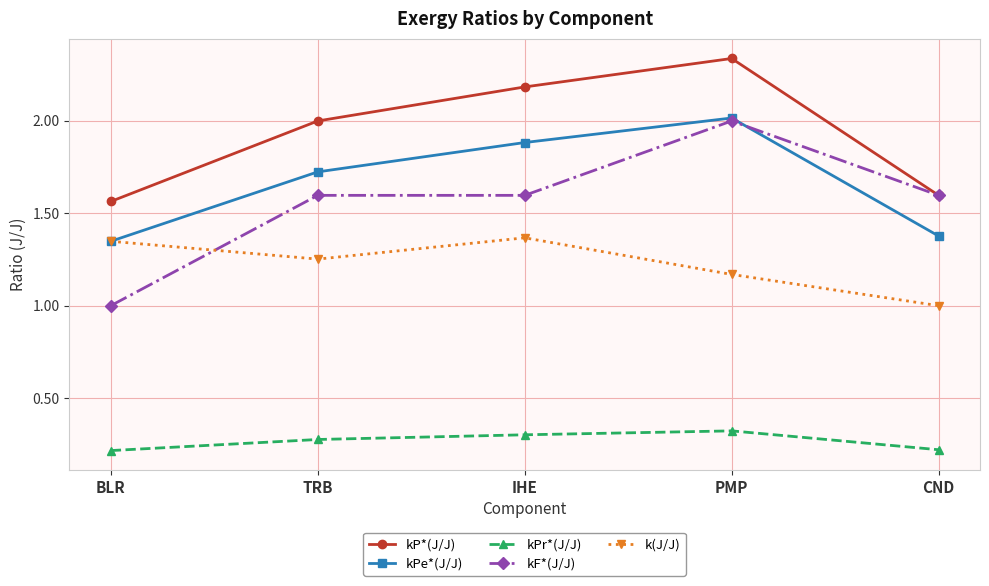

At which category does the chart reach its peak across all series?

PMP